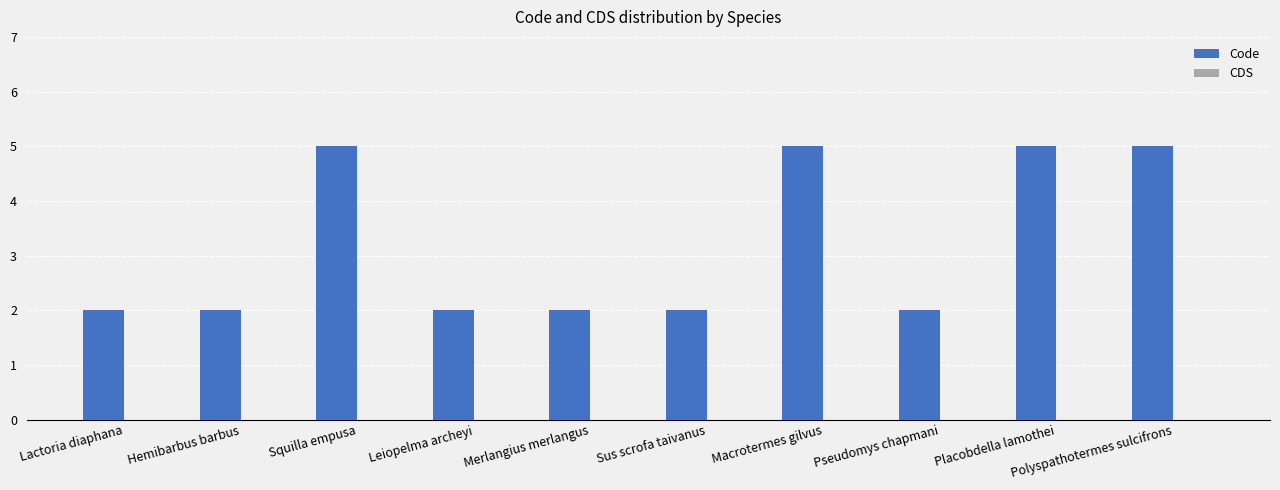

Are the bars grouped side by side (vs. stacked)?

No